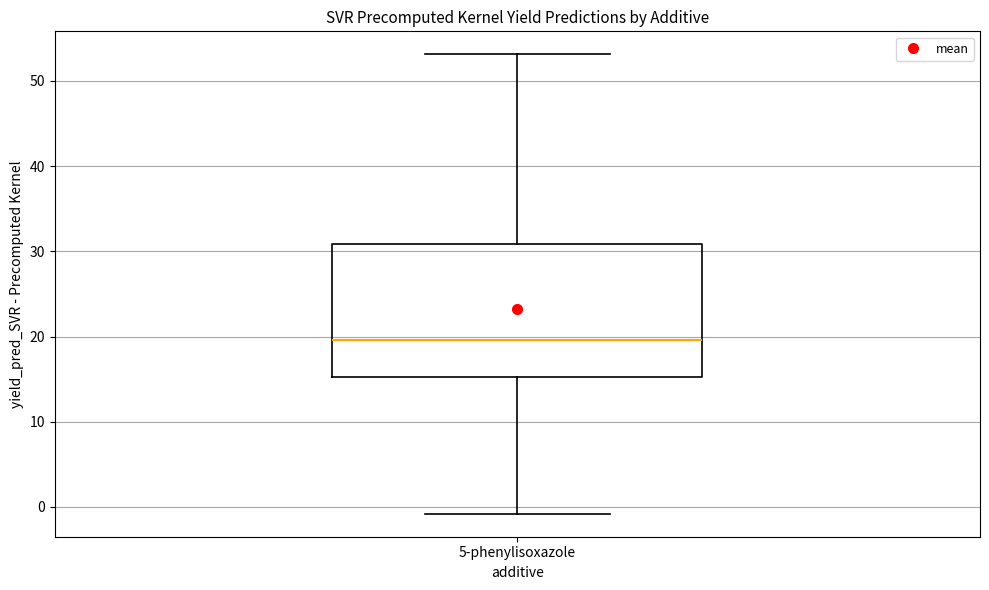

Transcribe this box plot: give where the median line is, the range the box spans, and where the two whiskers end, as read against the y-axis. The values are not printed on the chart, so give them approximately, as read against the axis.

median 20, box 15 to 31, whiskers -1 to 53